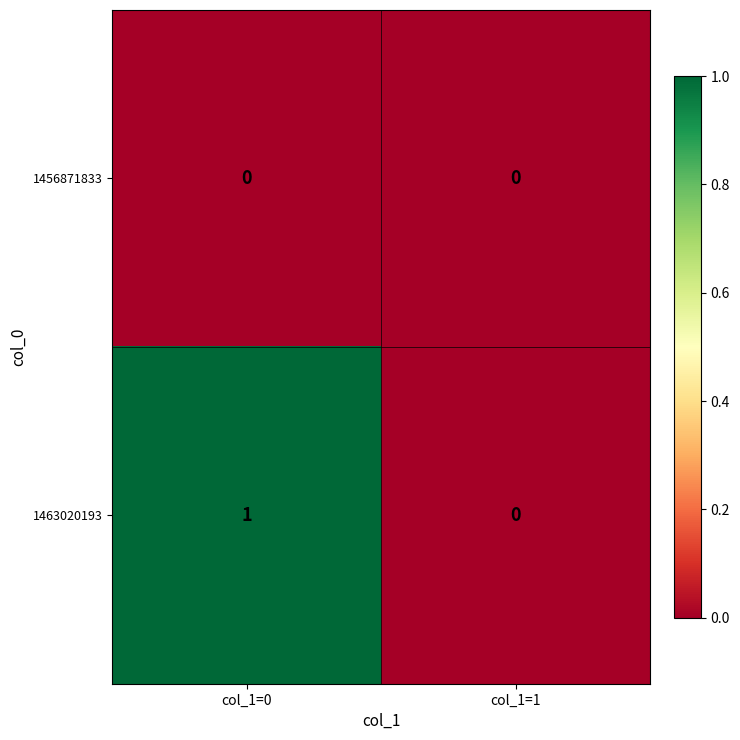

Which series has the largest range (max minus min)?

1463020193